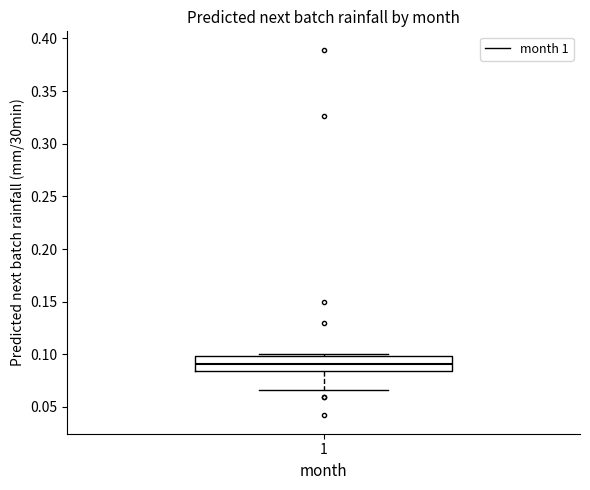

Read this box plot against the y-axis: the position of the median line, the range covered by the box, and the ends of both whiskers. The values are not printed on the chart, so give them approximately, as read against the axis.

median 0.090, box 0.085 to 0.100, whiskers 0.065 to 0.100 (just above the box's upper edge)